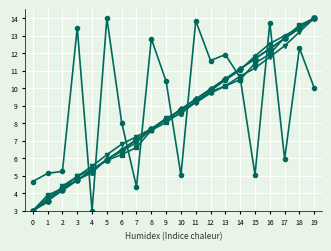

What is the total value across all series at 4?

29.7